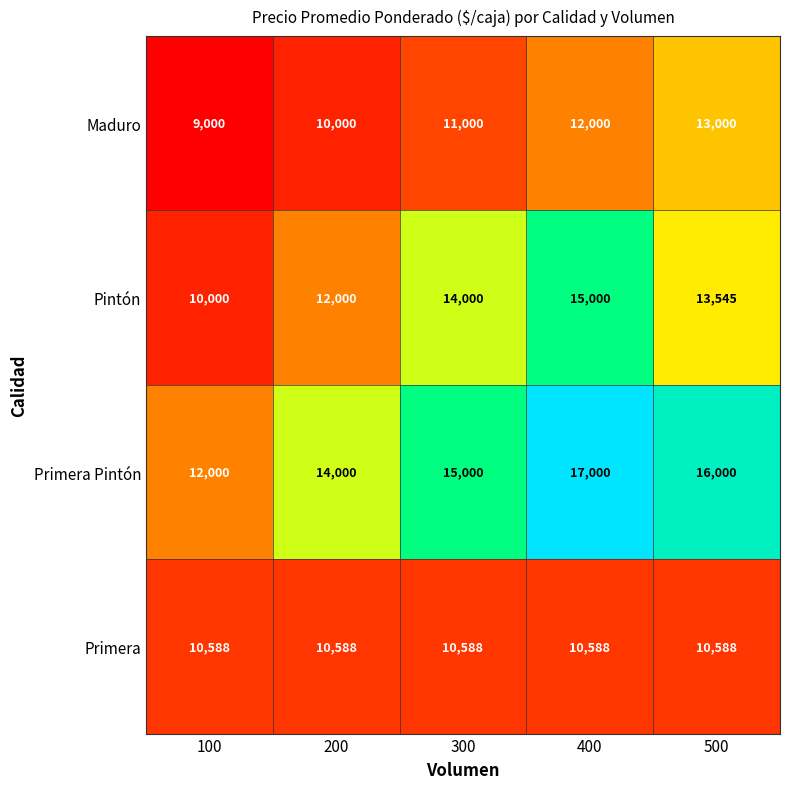

At how many categories does at least one series exceed 14706?

3